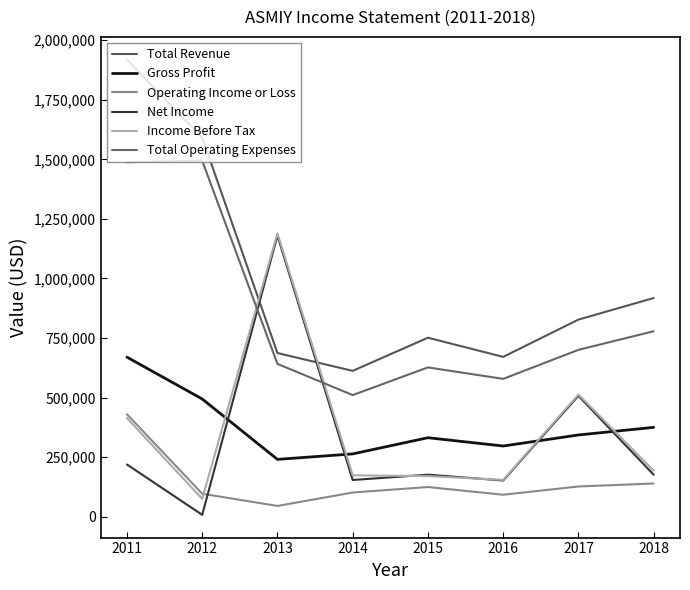

How many lines are shown in the chart?

6